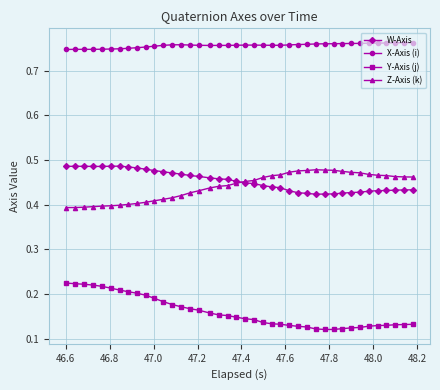

Count the X-Axis (i) values in the range 0 to 1.

40